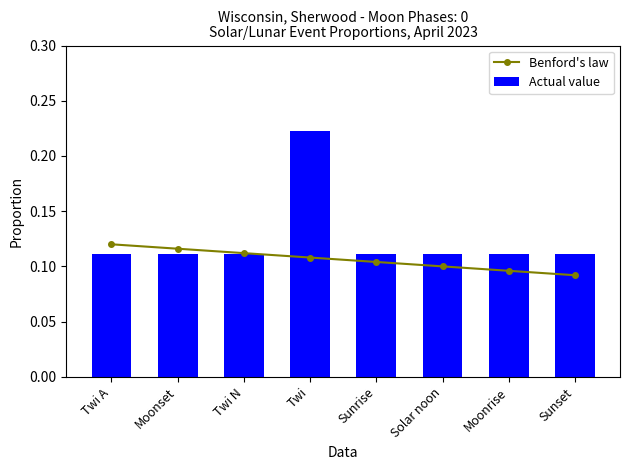

Which has a higher value, Twi or Moonset?

Moonset